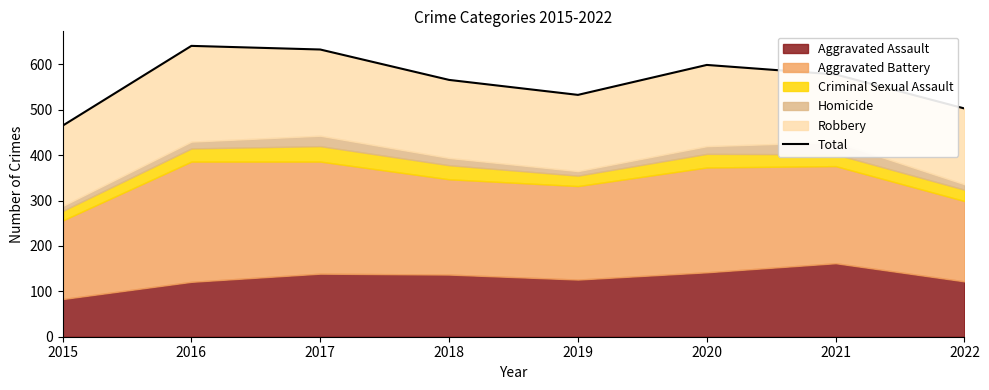

At which category does the data reach its first local valley?

2019